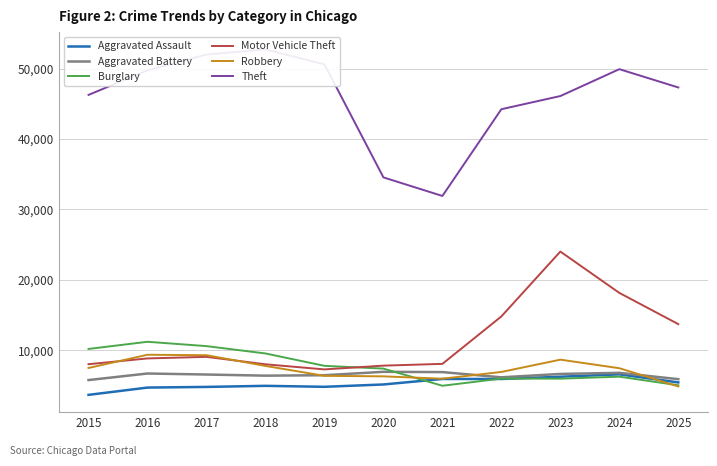

At how many categories does at least one series exceed 25960?

11